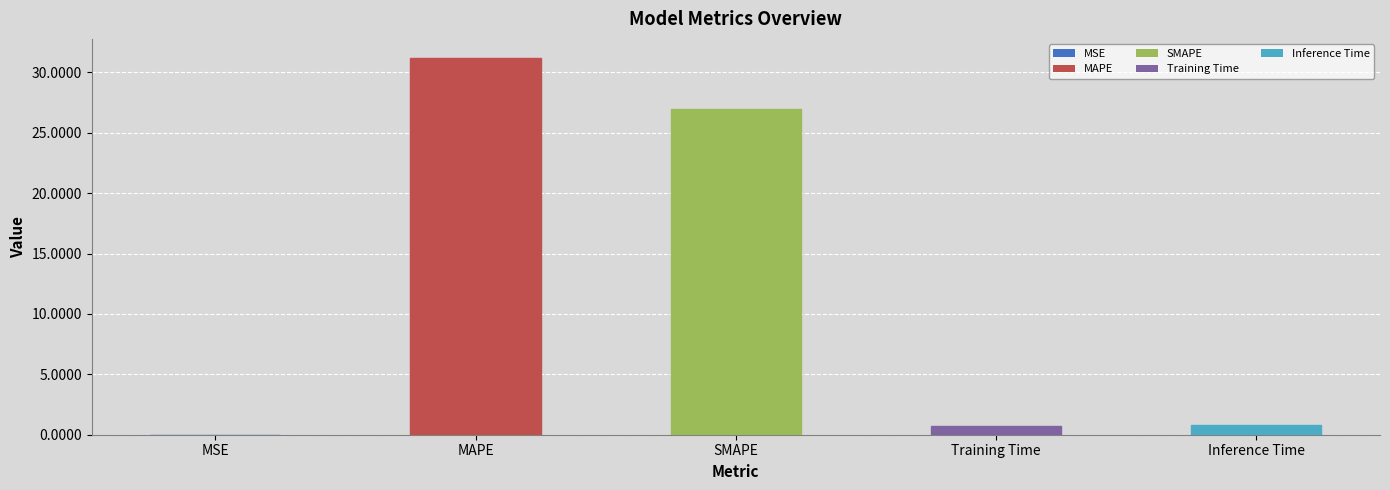

Read the value at Training Time.

0.7